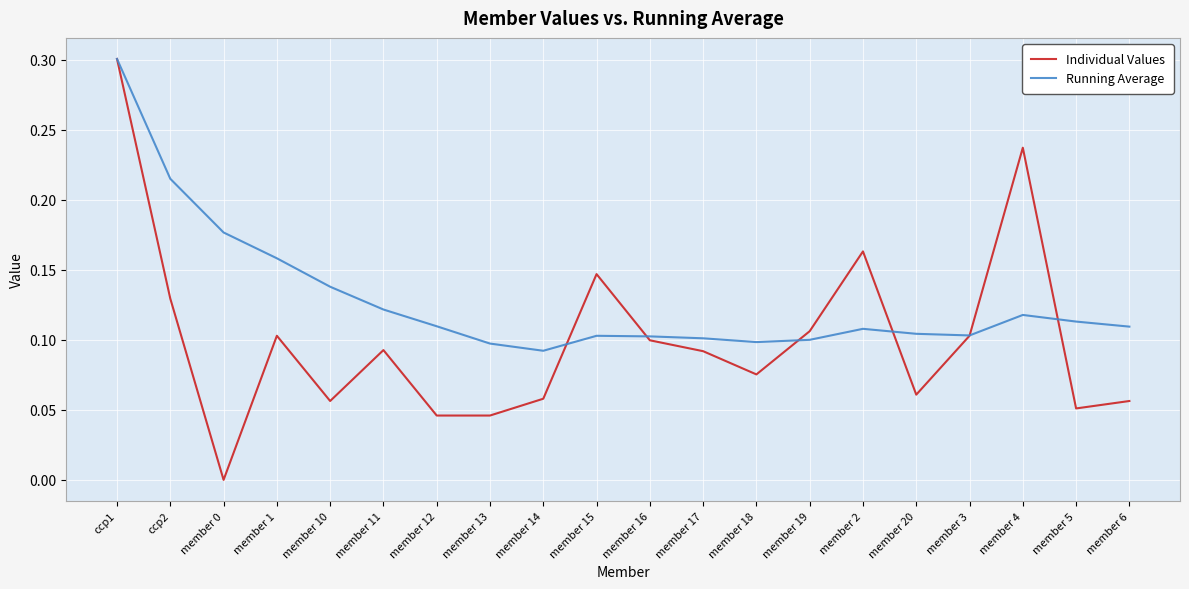

Which series changed the most between member 1 and member 6?

Running Average